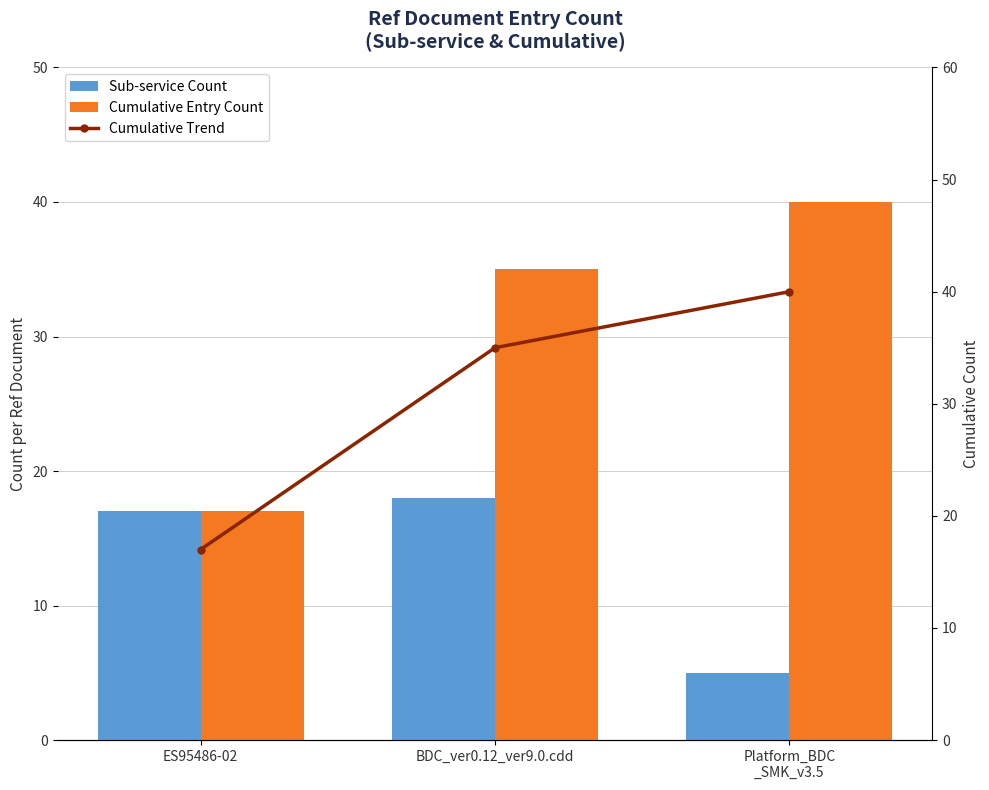

At which label is Cumulative Trend closest to 28?

BDC_ver0.12_ver9.0.cdd